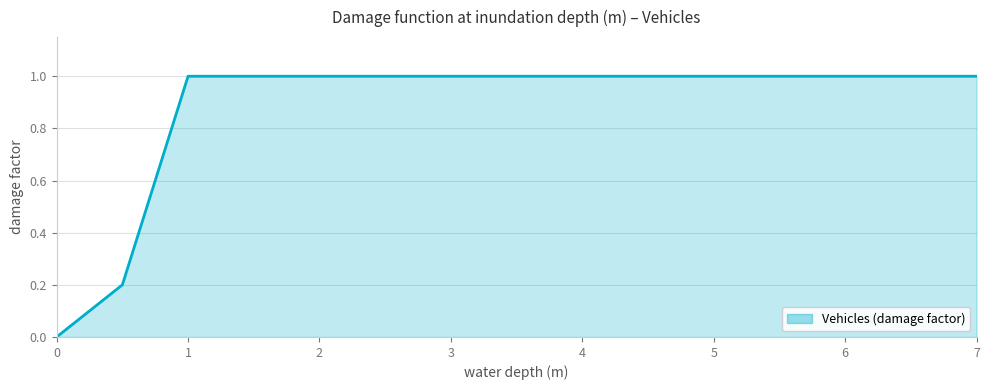

How many lines are shown in the chart?

1